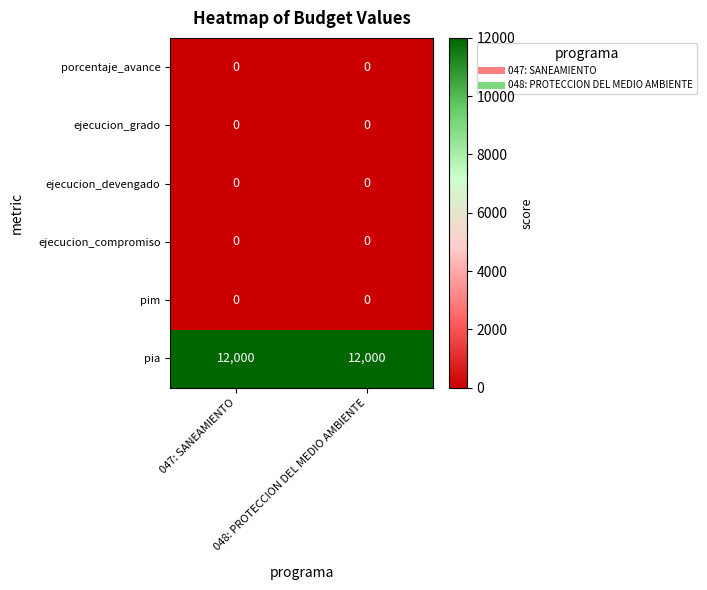

At how many categories does at least one series exceed 4285?

2